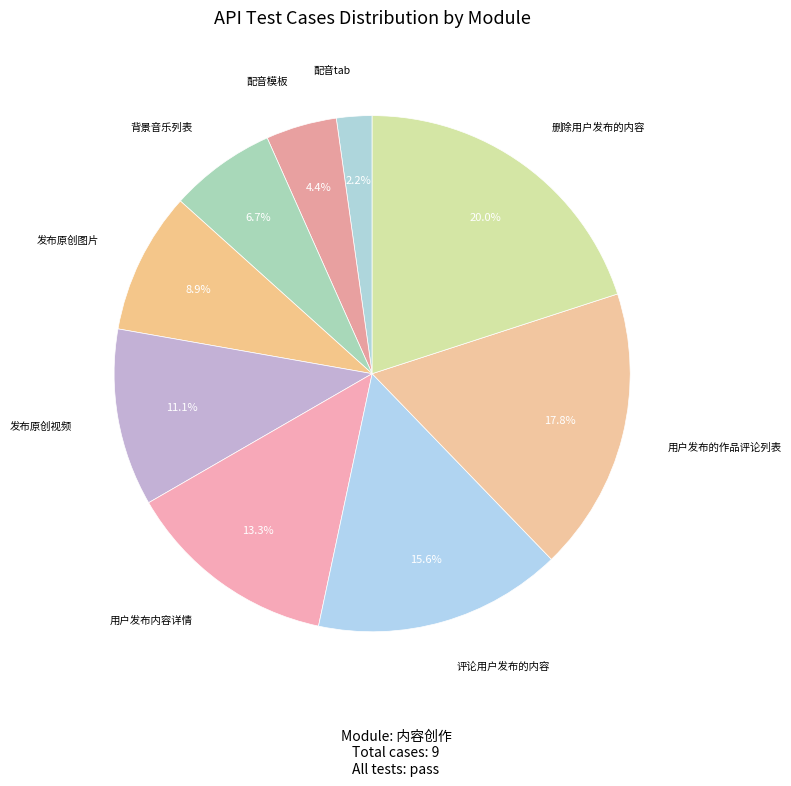

Is there a majority slice in this chart?

No